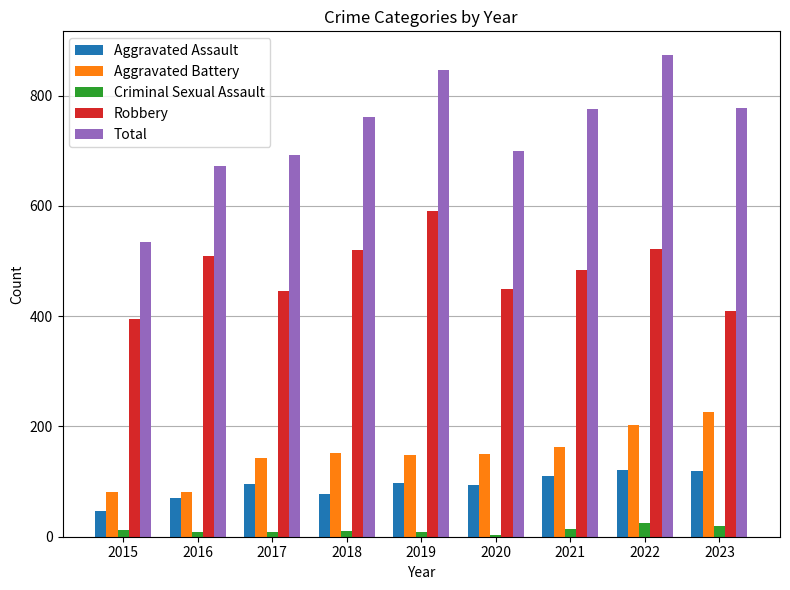

What is the highest value of the Aggravated Battery series?

227